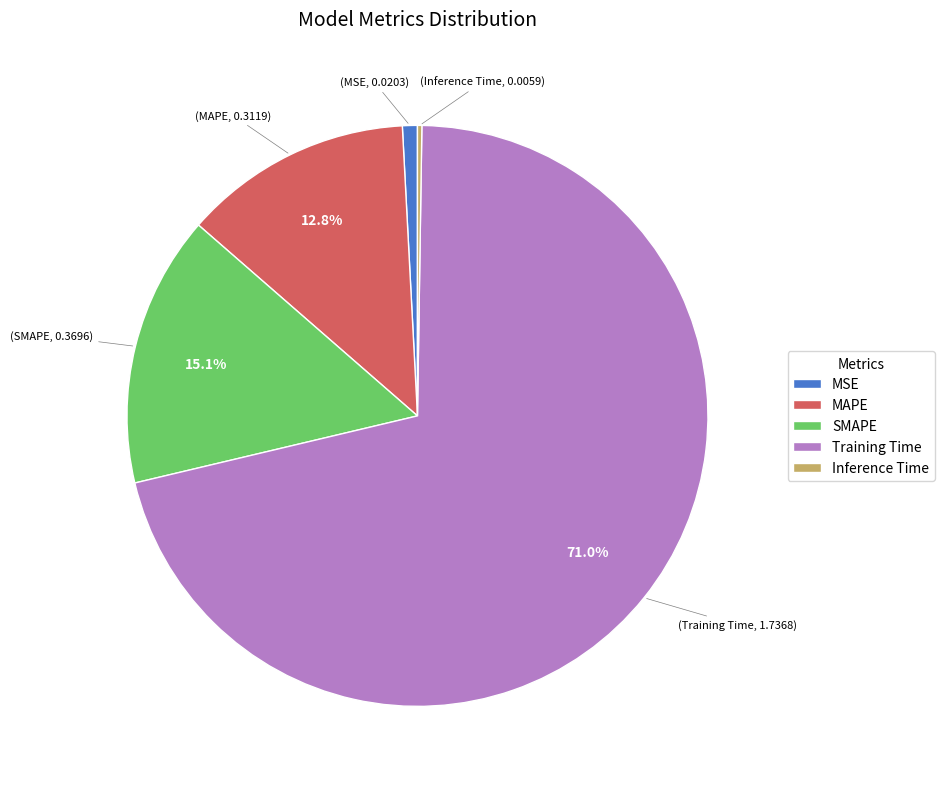

Which category has the biggest portion of the pie?

Training Time